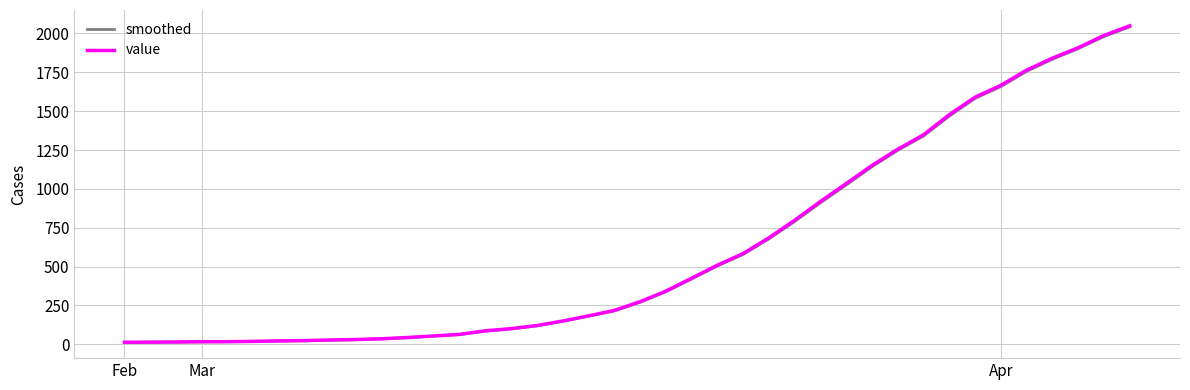

Which series has the widest spread of values?

value